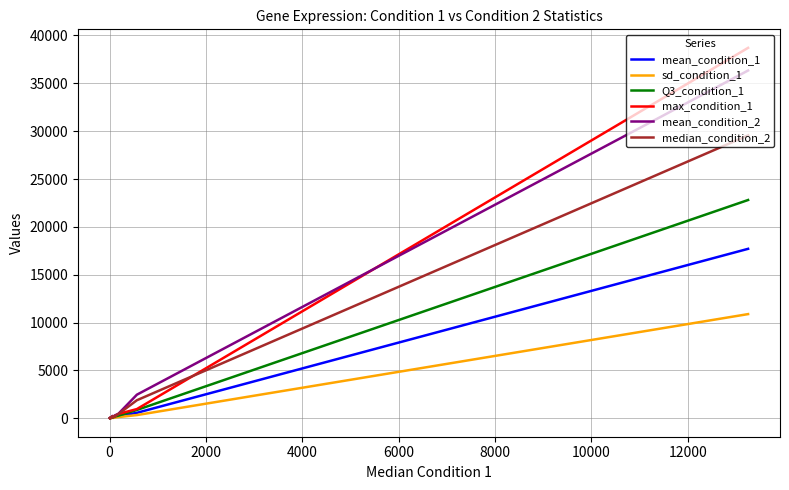

Does the chart display data point markers on the line(s)?

No